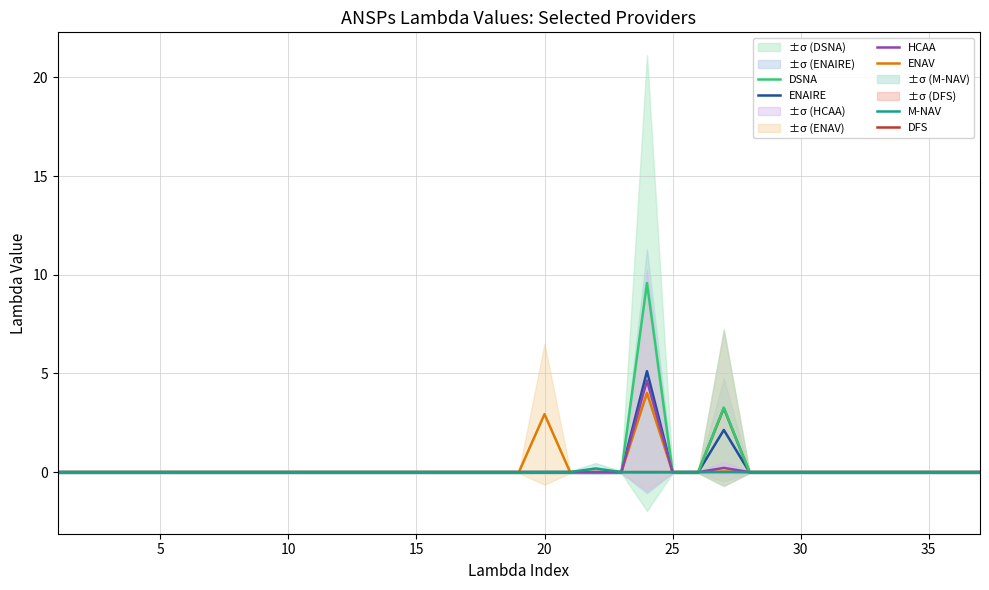

Is this an area chart (filled region under the line)?

No